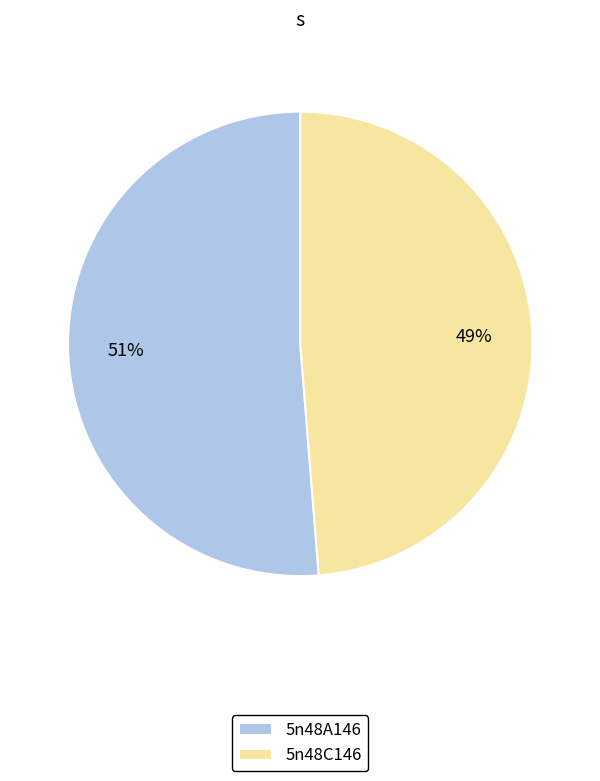

How many segments does this pie chart have?

2